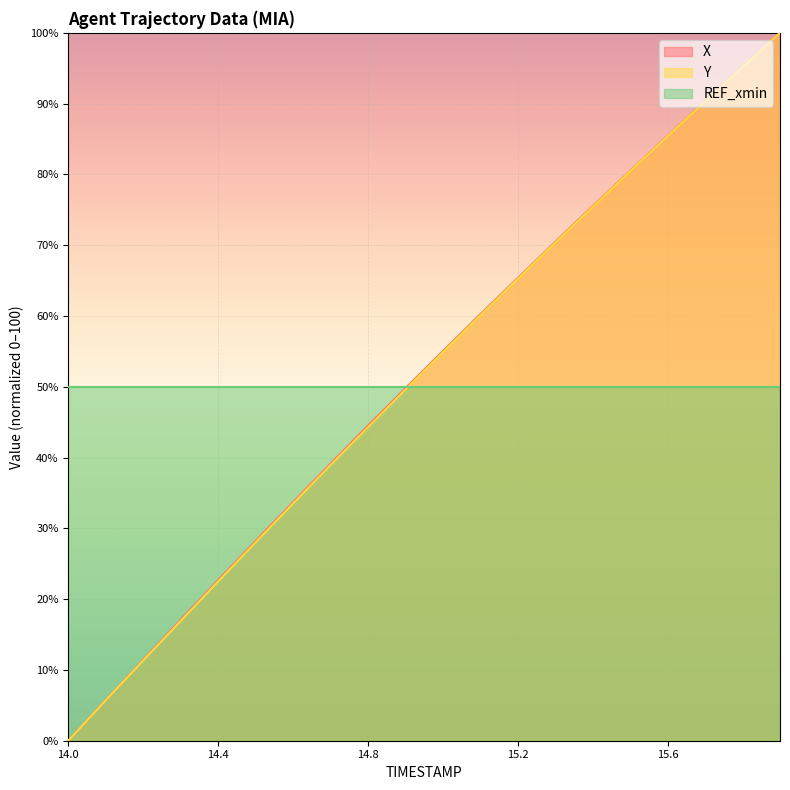

True or false: Y has a value of 5.7 at 14.1.

True